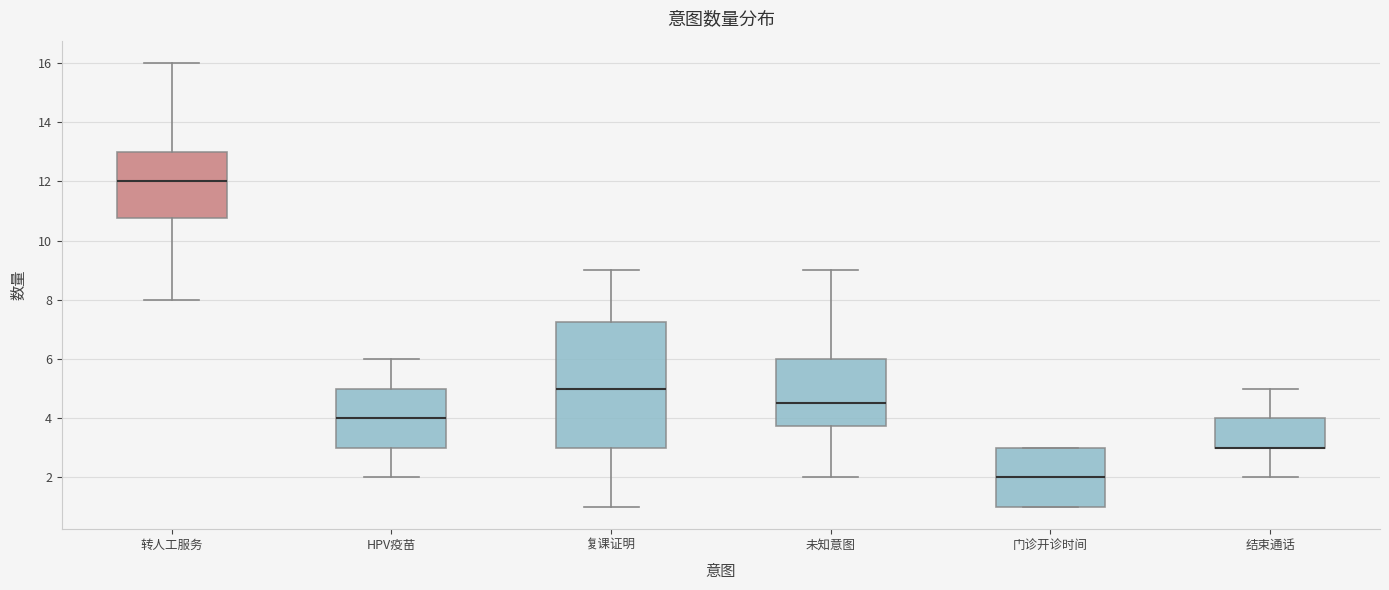

Reading left to right, transcribe this box plot: for each box, give where its median line is, the range the box spans, and where its two whiskers end, as read against the y-axis. The values are not printed on the chart, so give them approximately, as read against the axis.

转人工服务: median 12.0, box 10.8 to 13.0, whiskers 8.0 to 16.0
HPV疫苗: median 4.0, box 3.0 to 5.0, whiskers 2.0 to 6.0
复课证明: median 5.0, box 3.0 to 7.2, whiskers 1.0 to 9.0
未知意图: median 4.6, box 3.8 to 6.0, whiskers 2.0 to 9.0
门诊开诊时间: median 2.0, box 1.0 to 3.0, whiskers 1.0 to 3.0
结束通话: median 3.0 (drawn on the box's lower edge), box 3.0 to 4.0, whiskers 2.0 to 5.0